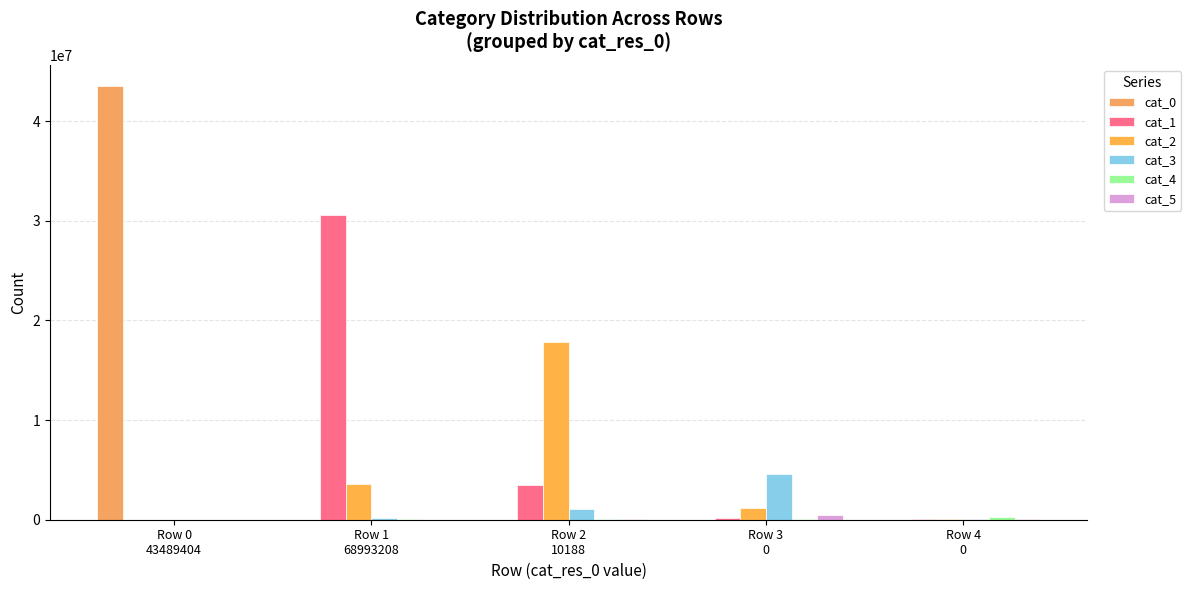

What is the highest value of the cat_3 series?

4573646